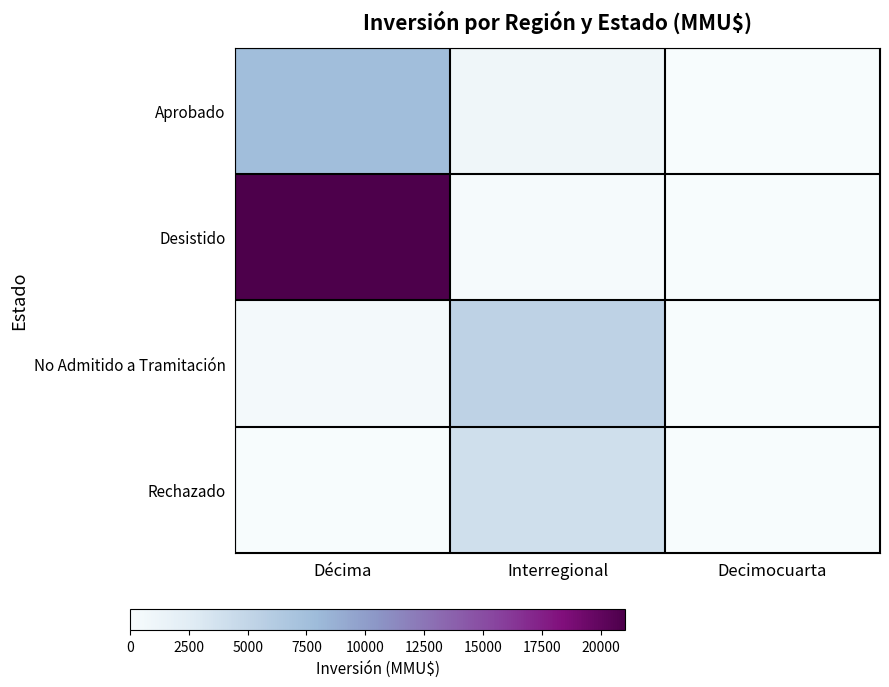

Reading right to left, transcribe all the data shown in this chart.

Aprobado: Decimocuarta=0	Interregional=920	Décima=7575
Desistido: Decimocuarta=0	Interregional=200	Décima=21035
No Admitido a Tramitación: Decimocuarta=0	Interregional=5266	Décima=450
Rechazado: Decimocuarta=0	Interregional=4000	Décima=0